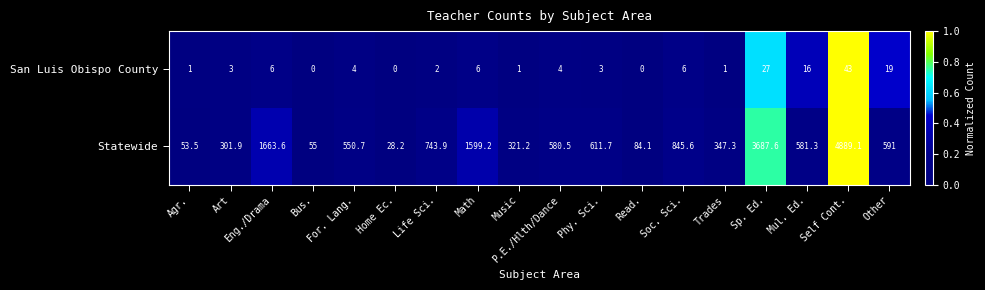

The Statewide series shows 2532.9 at Eng./Drama. True or false?

False